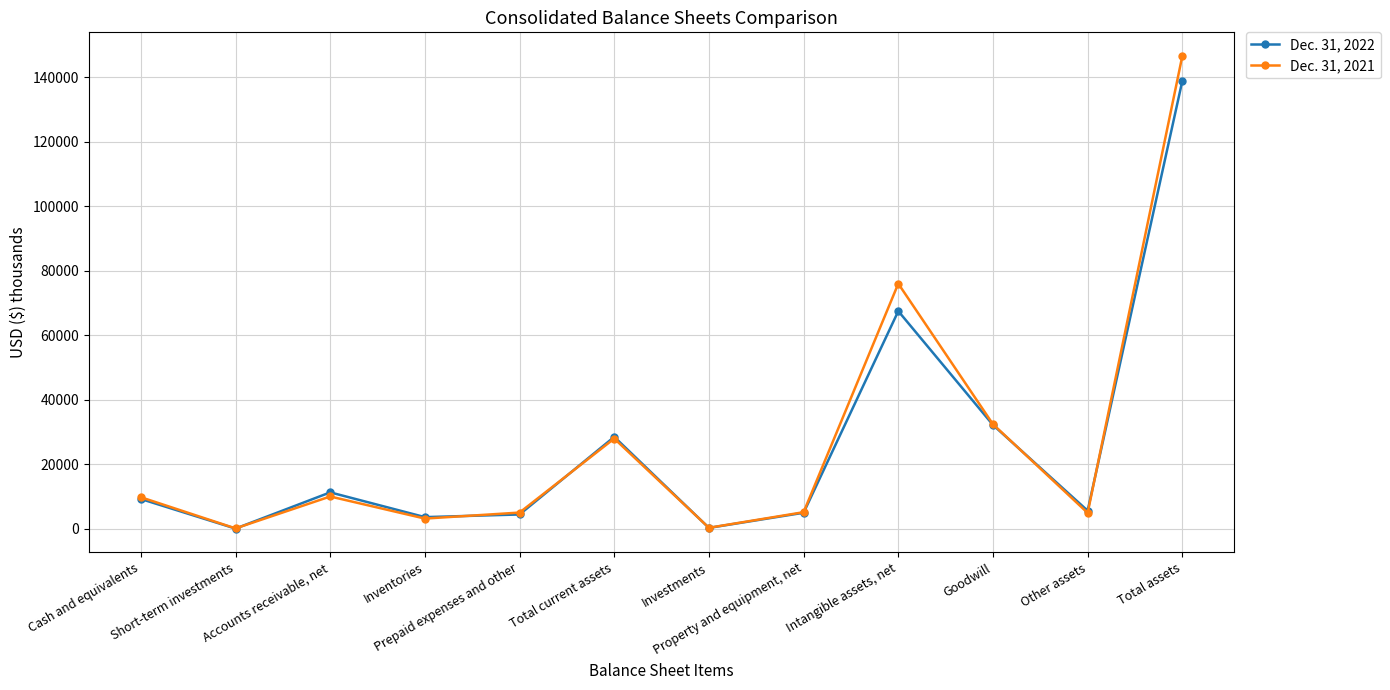

What is the label of the 6th point from the right?

Investments